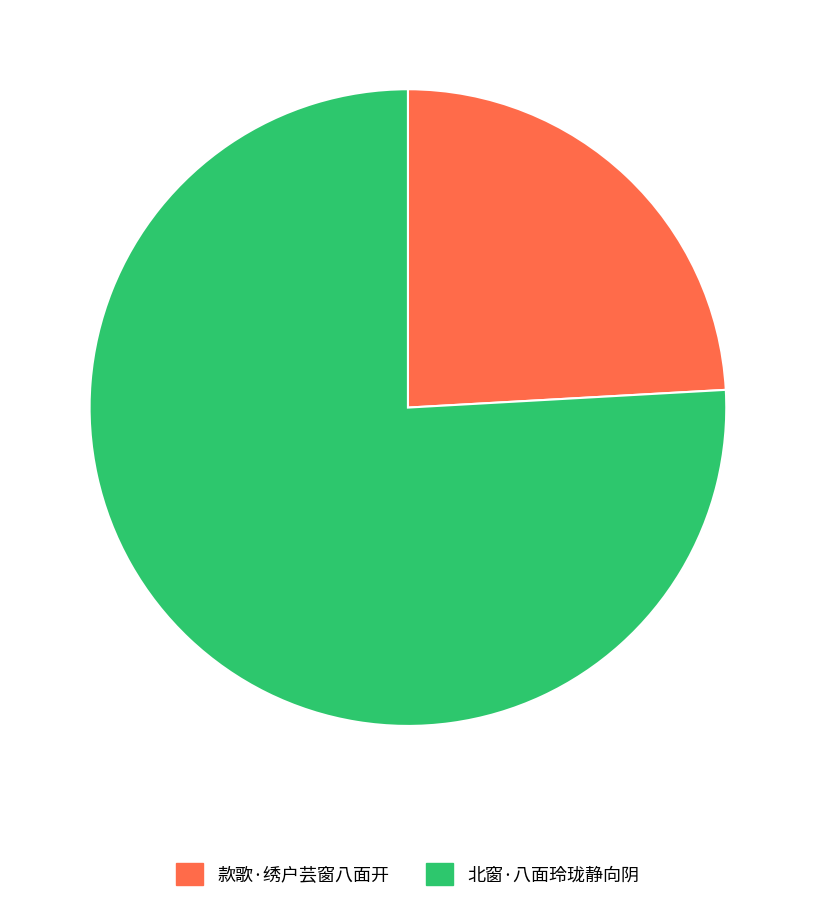

Which slice is the largest?

北窗·八面玲珑静向阴